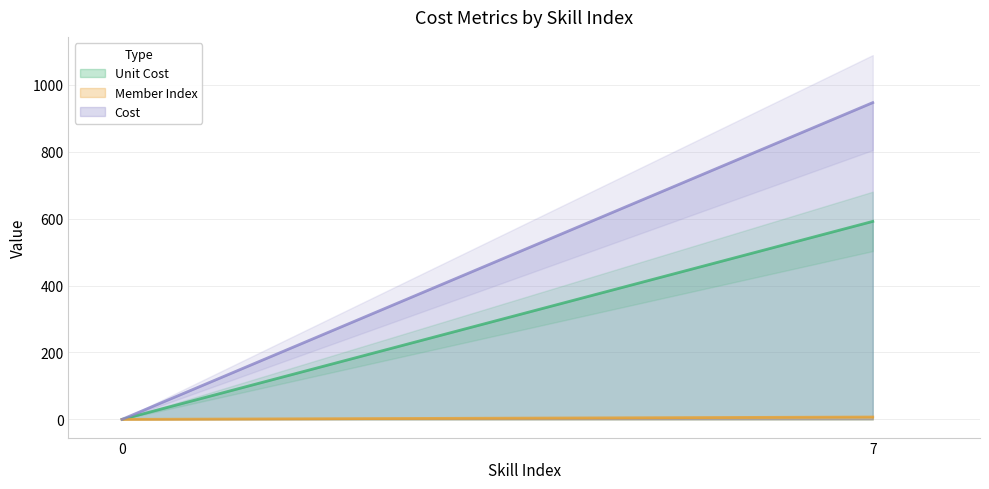

Reading left to right, extract all data points from this chart.

Unit Cost: 0.0	591.9
Member Index: 0.0	7.0
Cost: 0.0	947.0